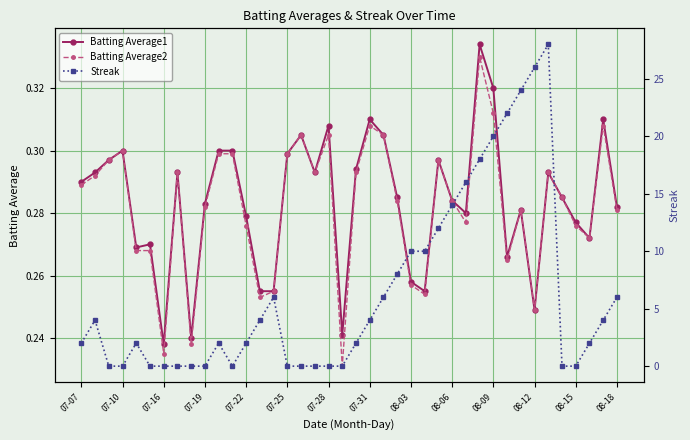

What is the lowest value of the Batting Average1 series?

0.2